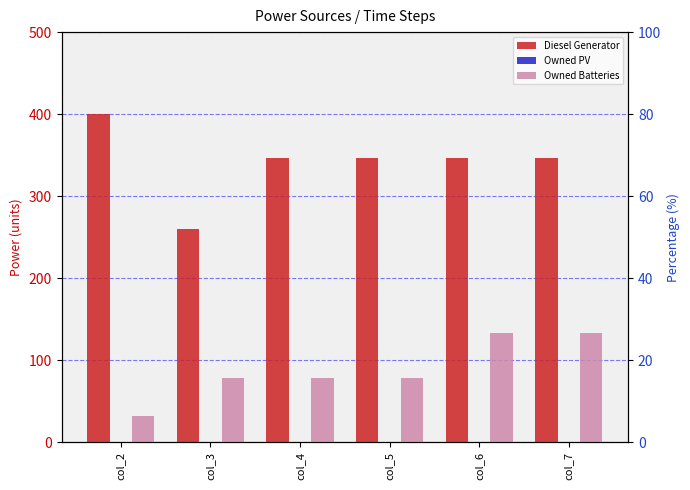

What is the maximum value shown in the chart?

400.0